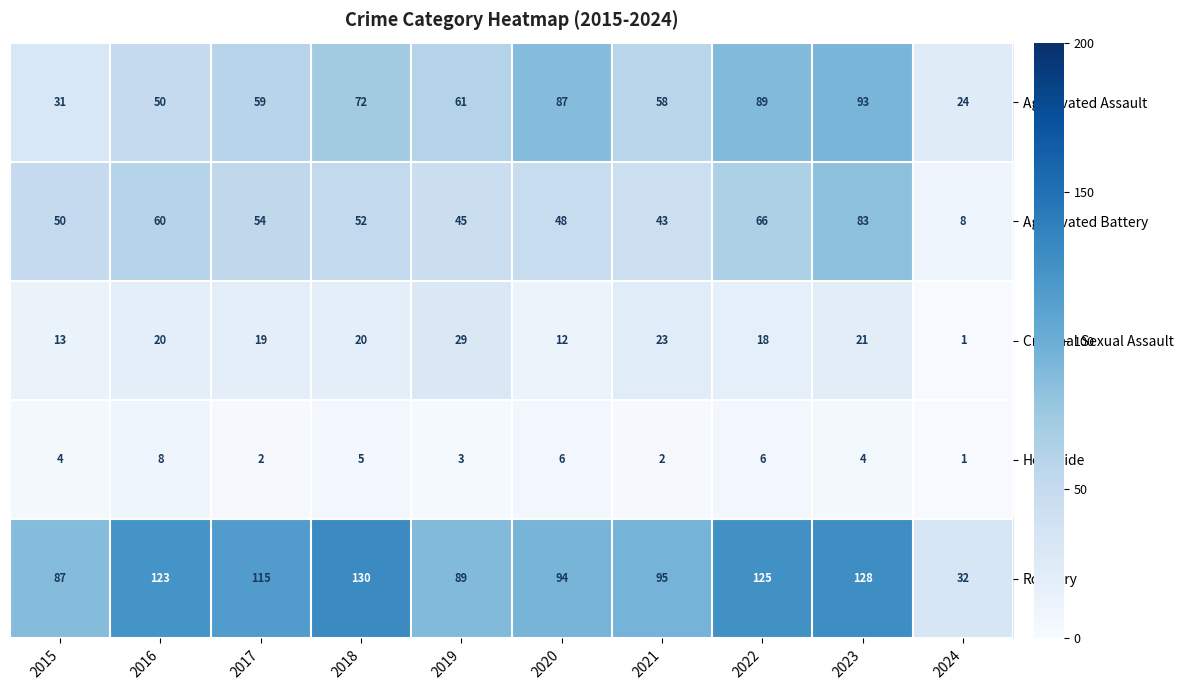

What is the difference between the second highest and minimum values in the Aggravated Assault series?

65